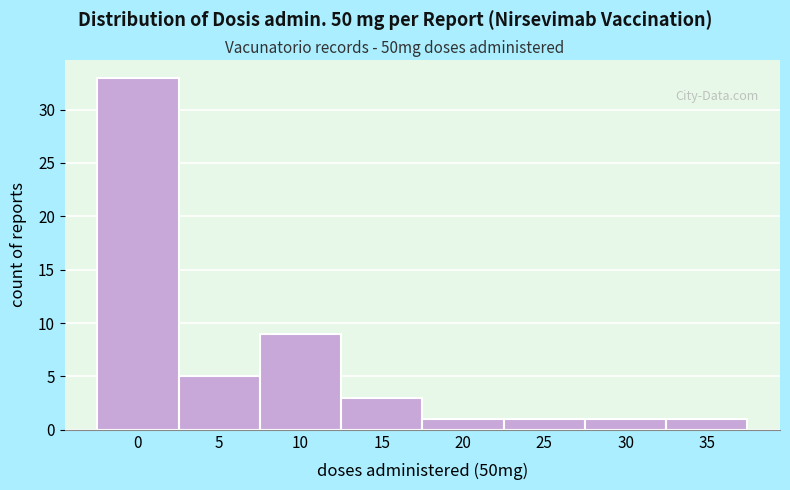

Reading left to right, transcribe all the data shown in this chart.

0=33	5=5	10=9	15=3	20=1	25=1	30=1	35=1